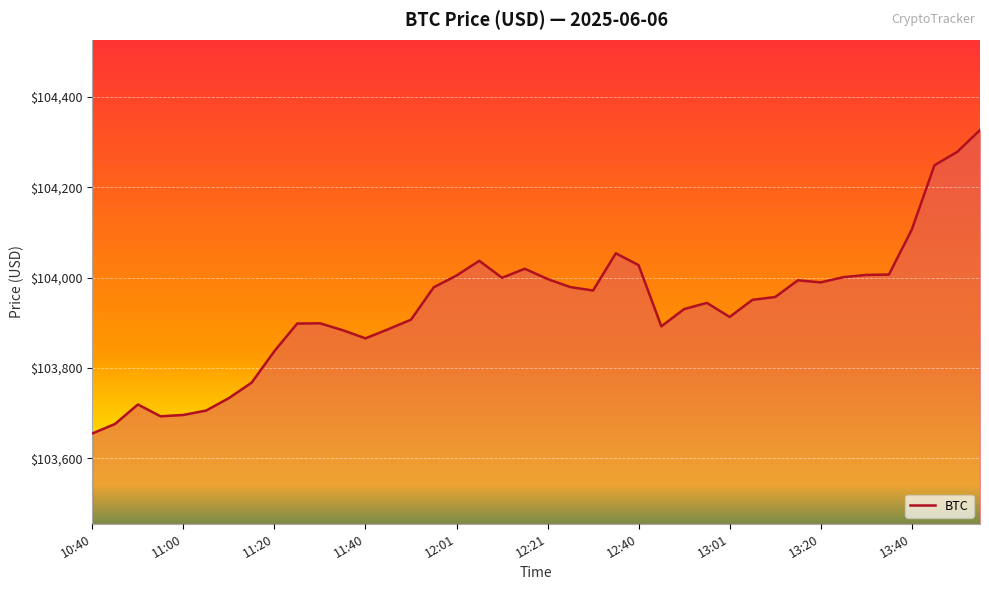

What is the minimum value shown in the chart?

103654.7